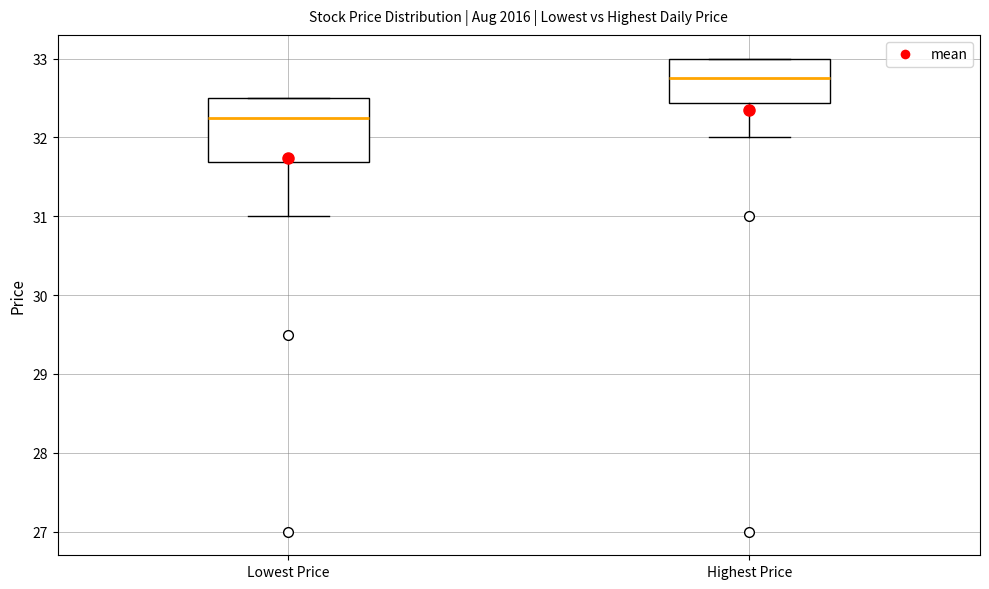

Where is the lower edge of the box for Highest Price on the y-axis? The values are not printed on the chart, so give them approximately, as read against the axis.

32.4